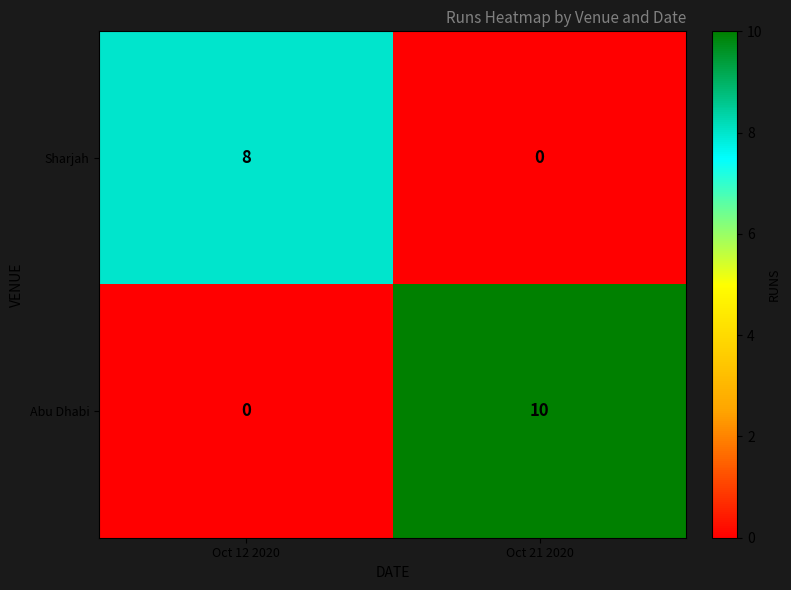

The Abu Dhabi series shows 0 at Oct 12 2020. True or false?

True